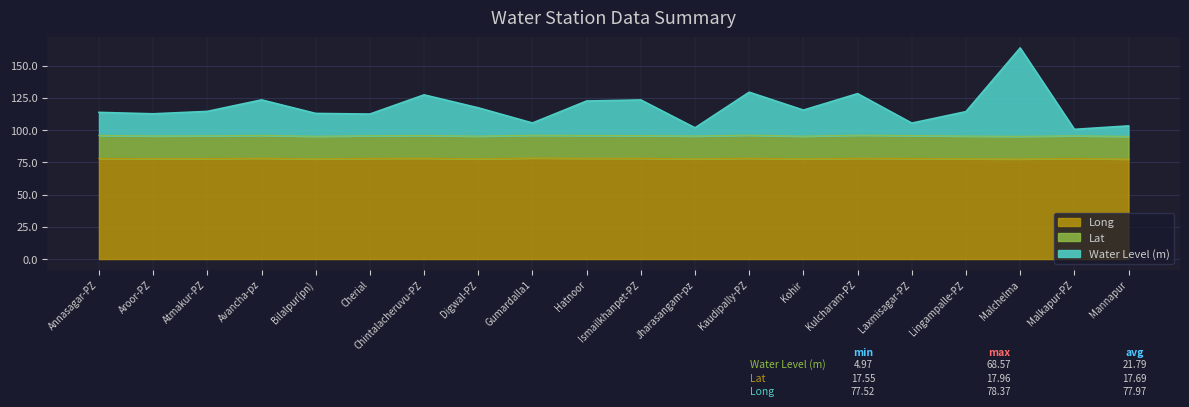

How many values in the Long series are below 78?

9